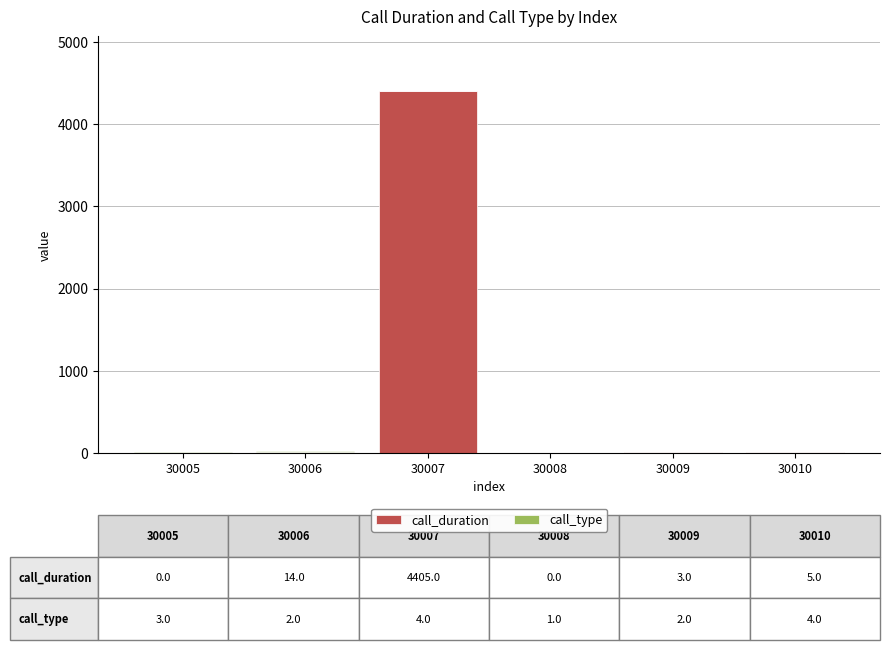

At which category is the sum across all series the highest?

30007